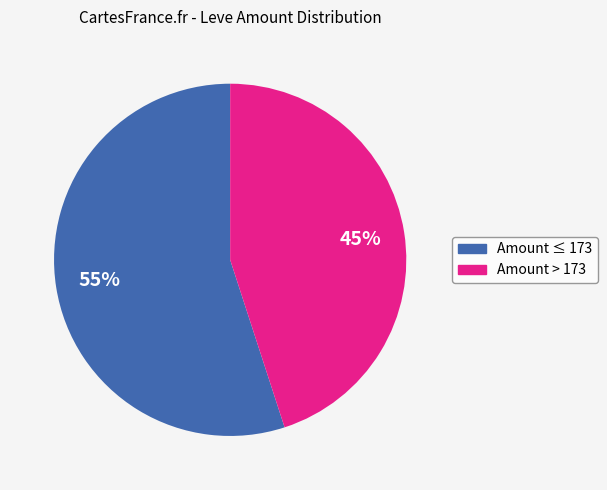

Is there a majority slice in this chart?

Yes